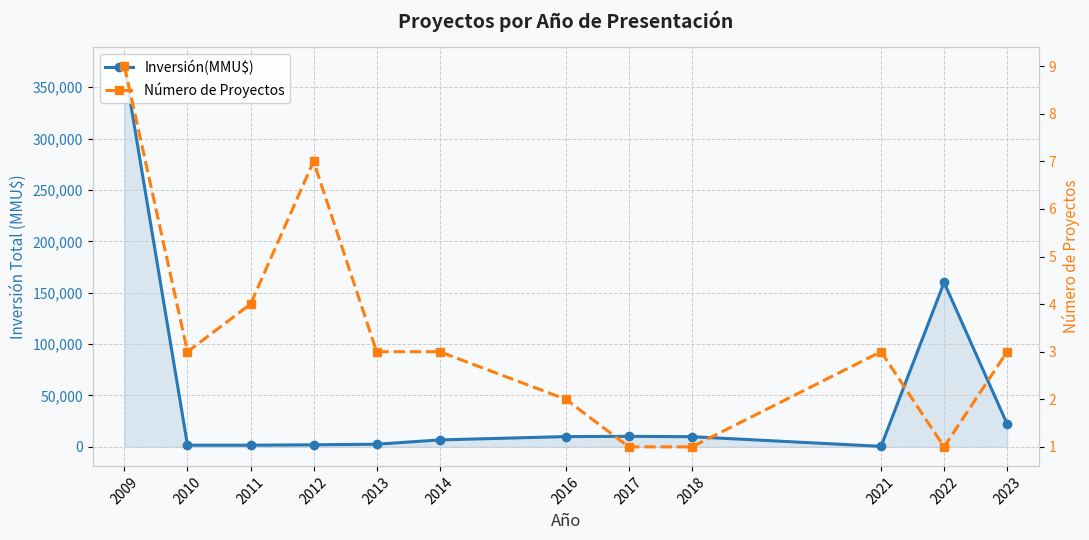

What is the sum of the Inversión(MMU$) values at 2010 and 2022?

161650